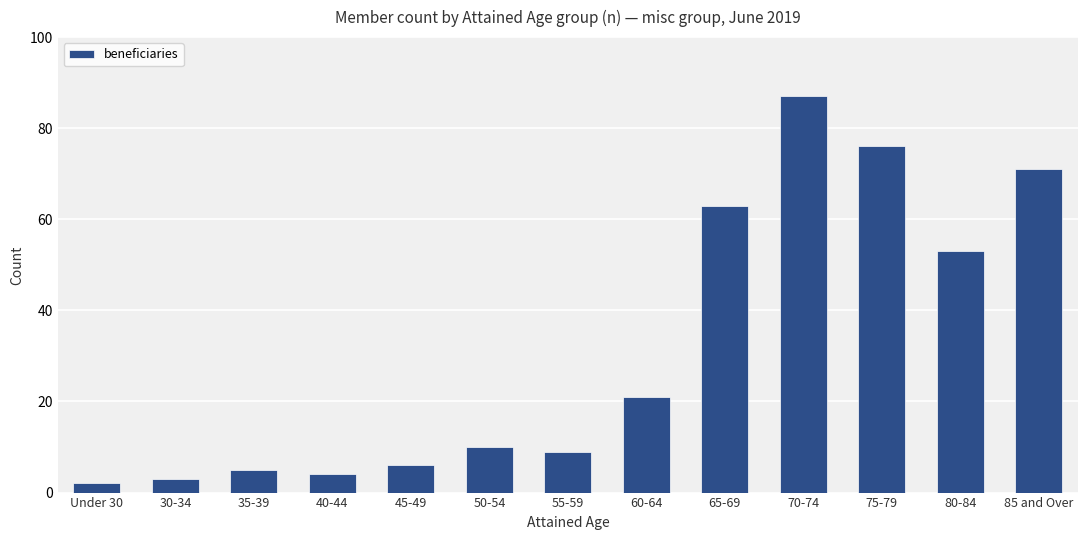

What is the difference between the second highest and second lowest values?

73